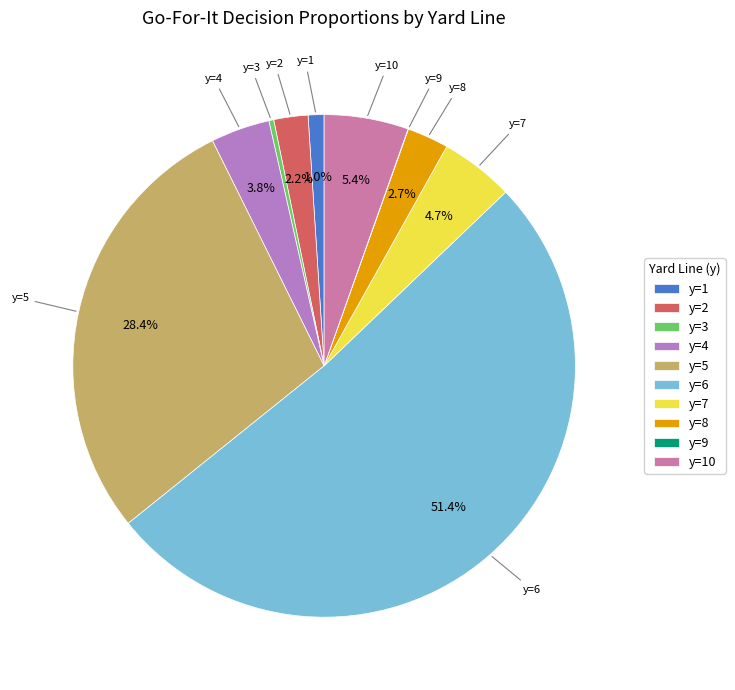

Do y=4 and y=3 together represent more than half of the pie?

No